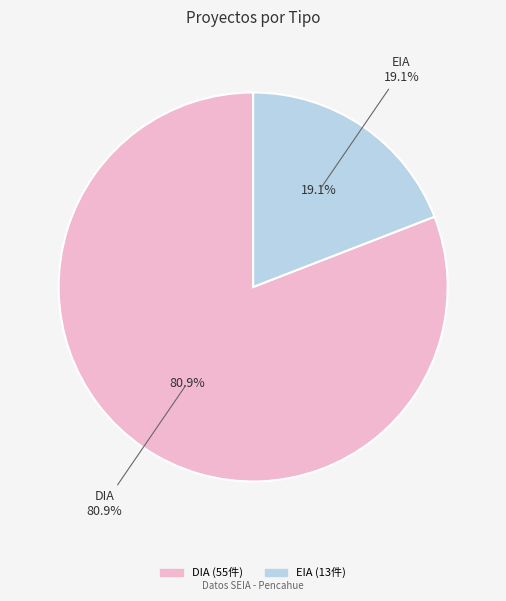

True or false: DIA accounts for 81% of the total.

True